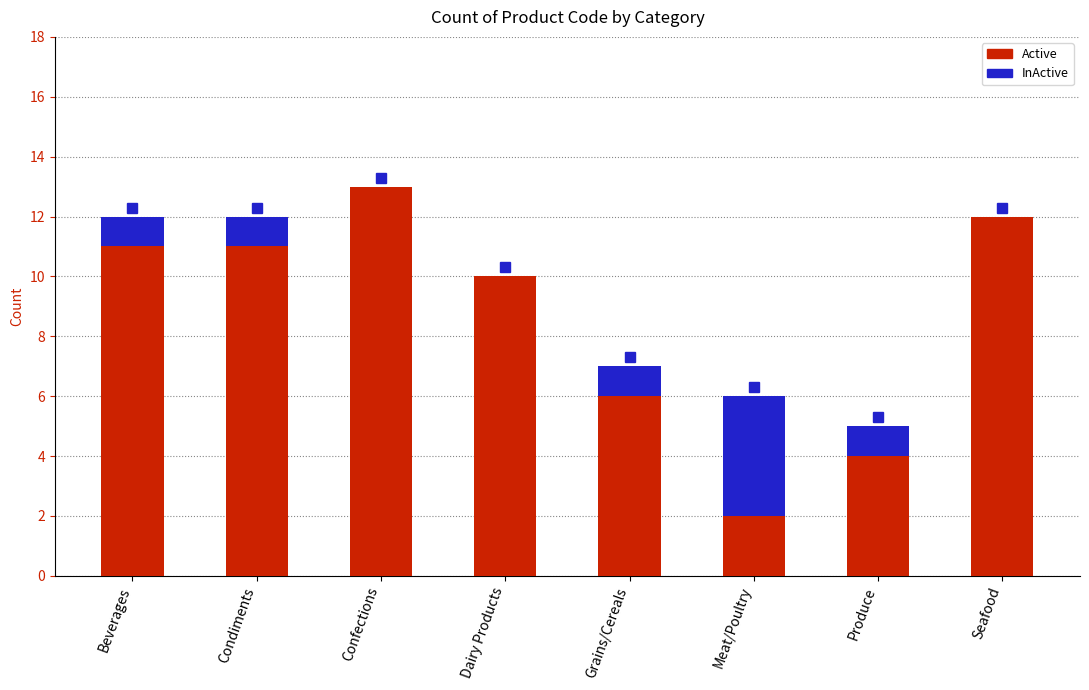

What is the change in value from Dairy Products to Seafood?

+2